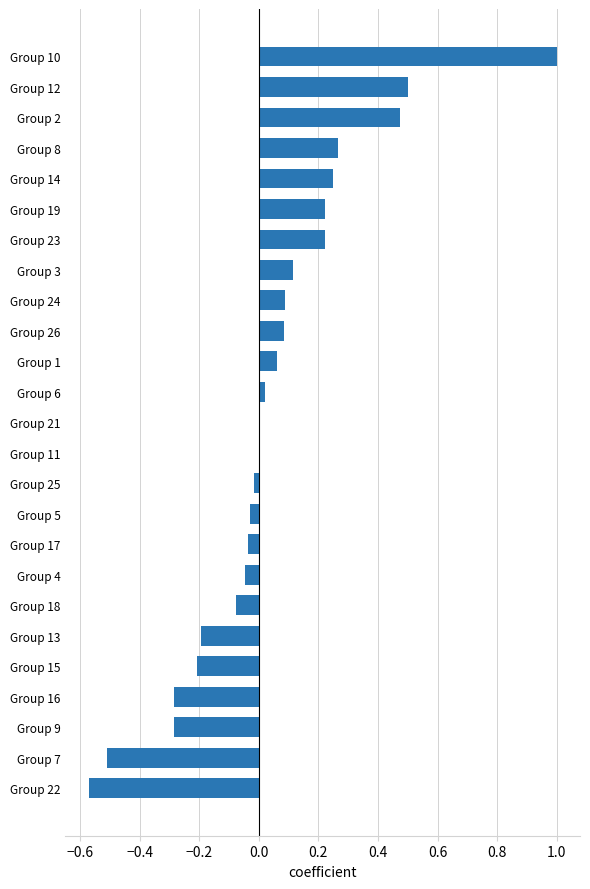

Is it true that the value at Group 7 is -0.5?

True